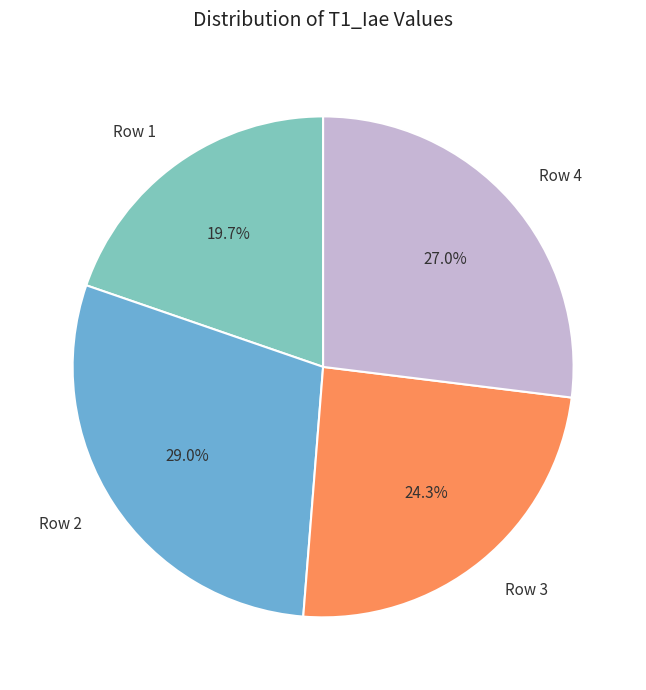

Which category has the biggest portion of the pie?

Row 2